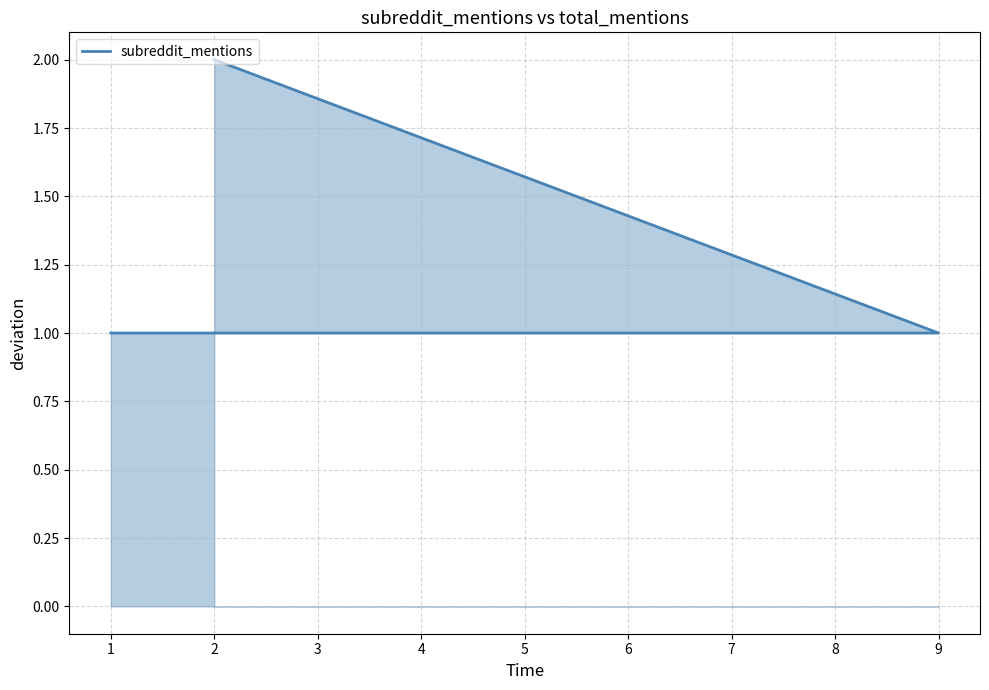

At which label is the value closest to 1?

9